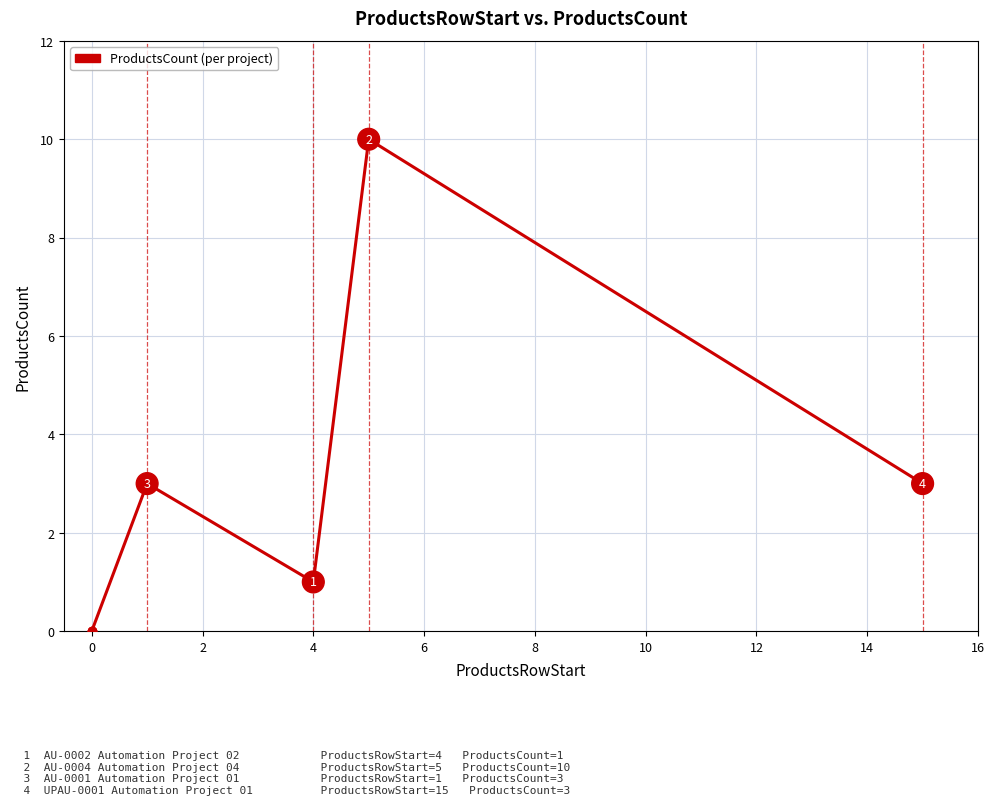

How many interior local peaks (higher than both neighbors) does the data have?

2